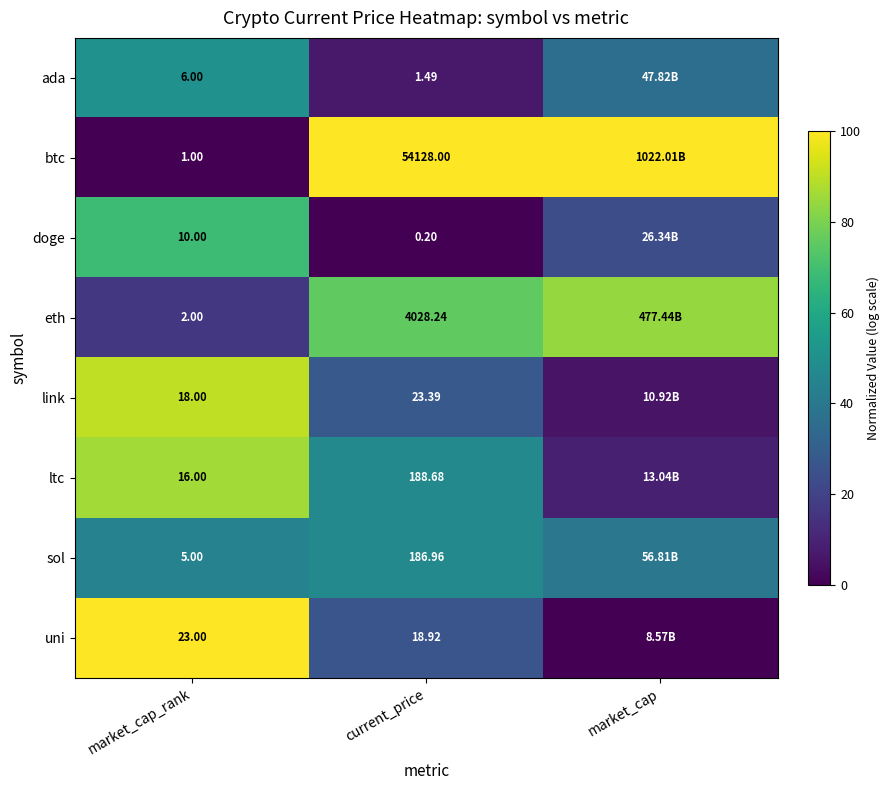

Which category has the highest value across all series?

current_price